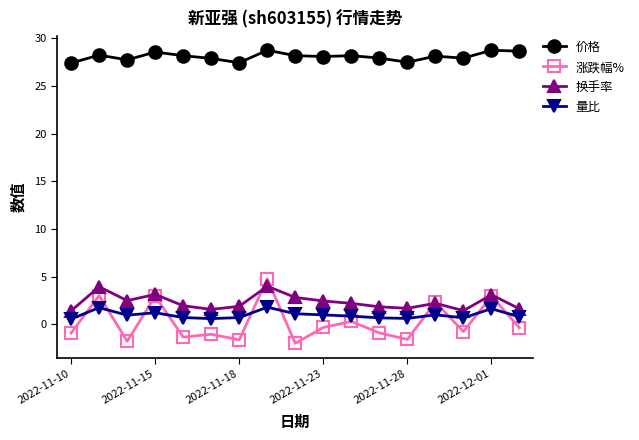

True or false: 涨跌幅% has more than 1 interior local peaks.

True